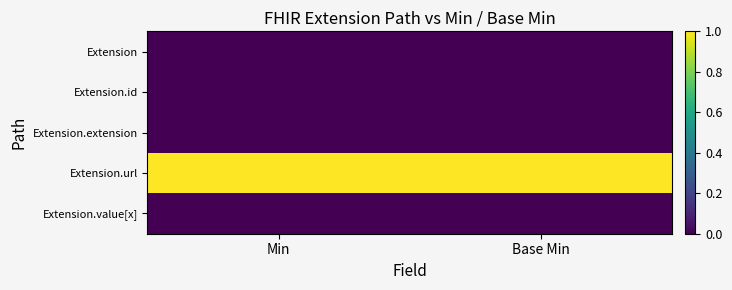

How many data points does each series have?

2